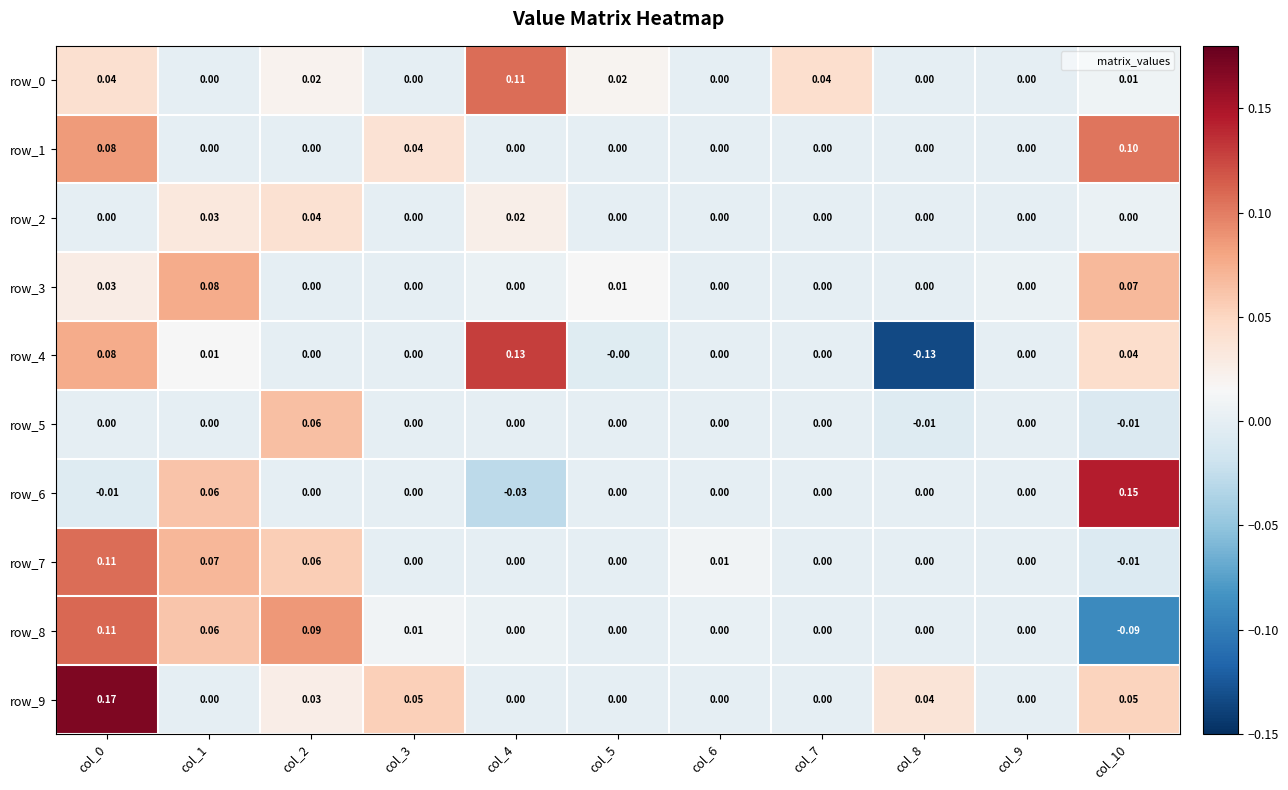

Is the value of row_0 at col_8 greater than the value of row_4 at col_10?

No